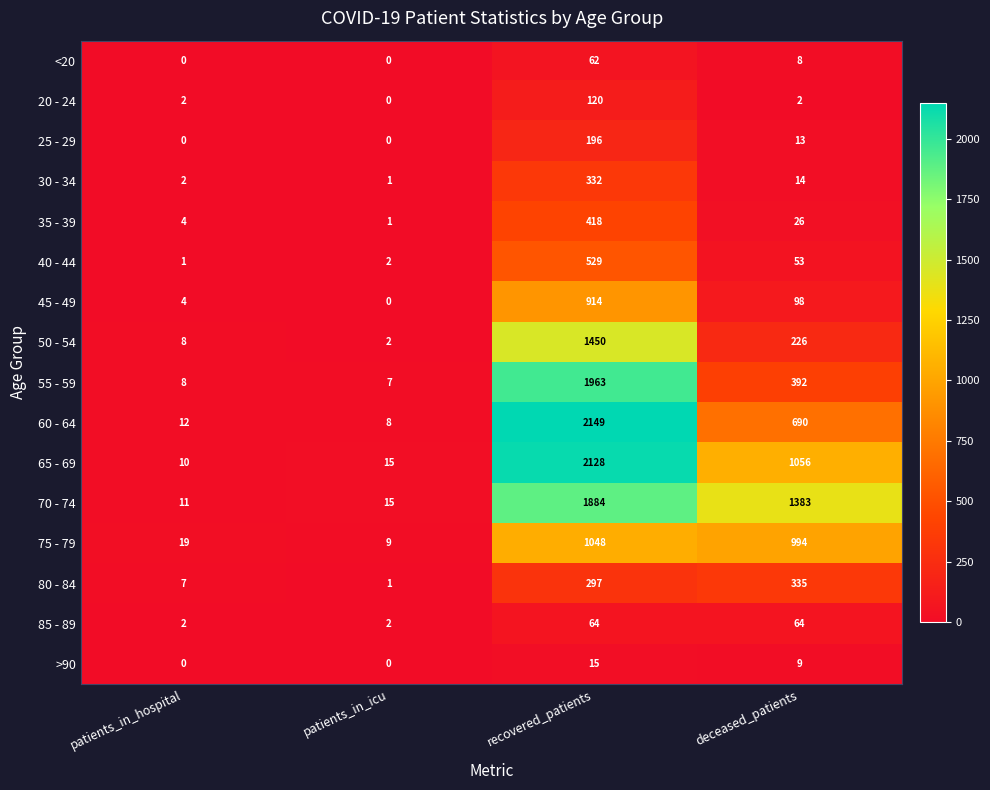

At which label does 35 - 39 reach its minimum?

patients_in_icu